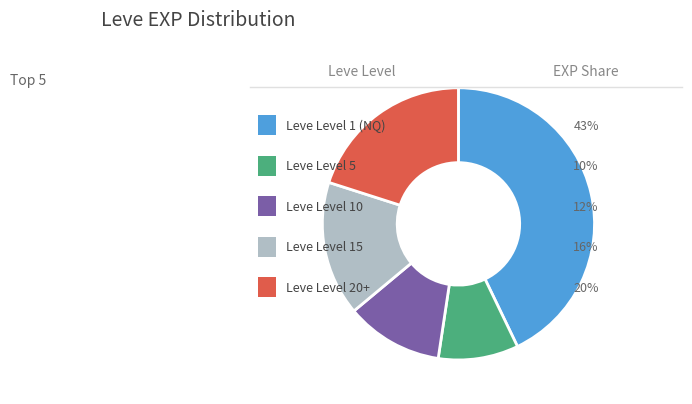

Count the number of slices in the pie.

5